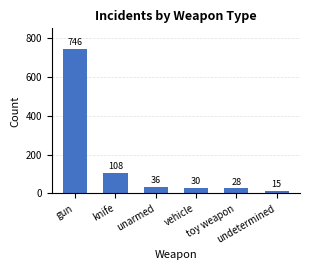

Rank the categories by value from highest to lowest.

gun, knife, unarmed, vehicle, toy weapon, undetermined